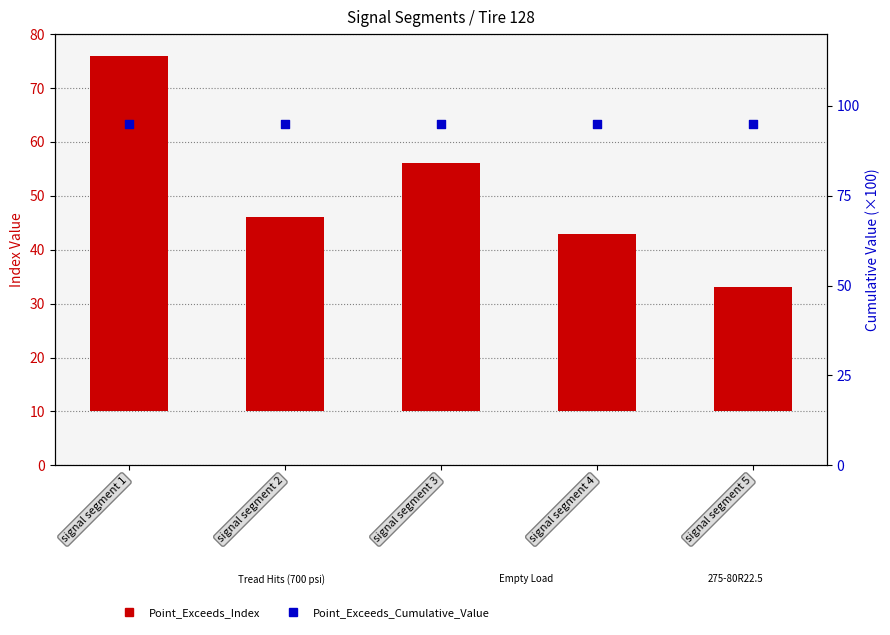

Which series has the largest total across all categories?

Point_Exceeds_Cumulative_Value (scaled)